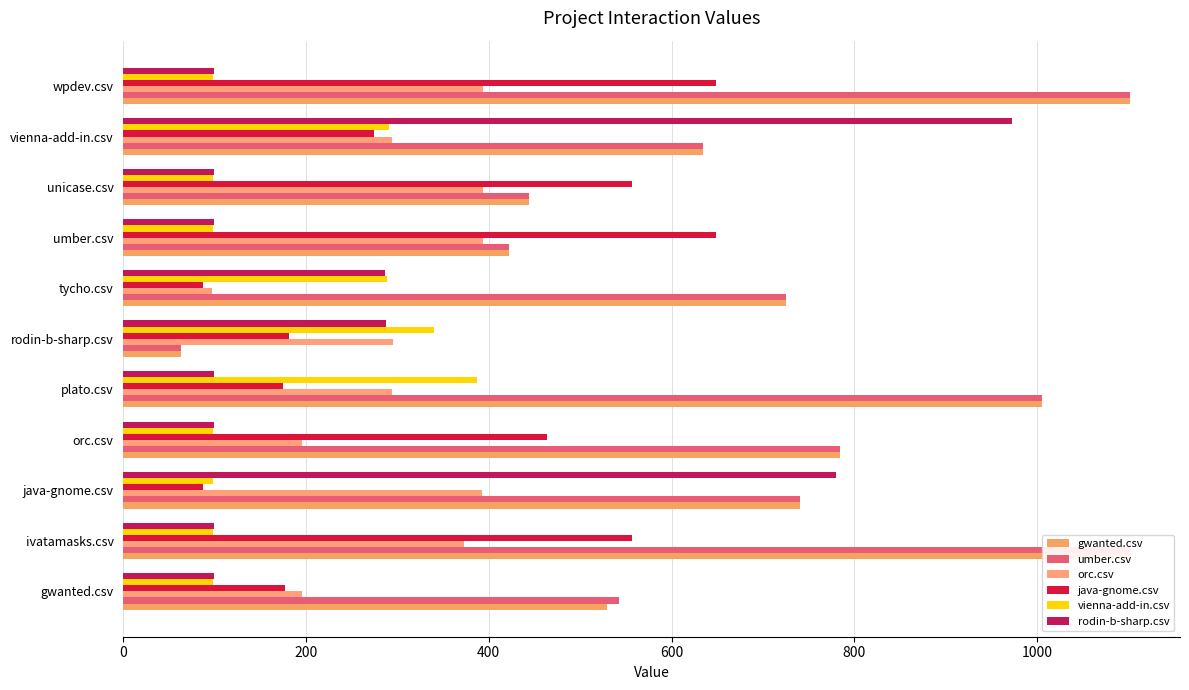

What are all the series names shown in the legend?

gwanted.csv, umber.csv, orc.csv, java-gnome.csv, vienna-add-in.csv, rodin-b-sharp.csv